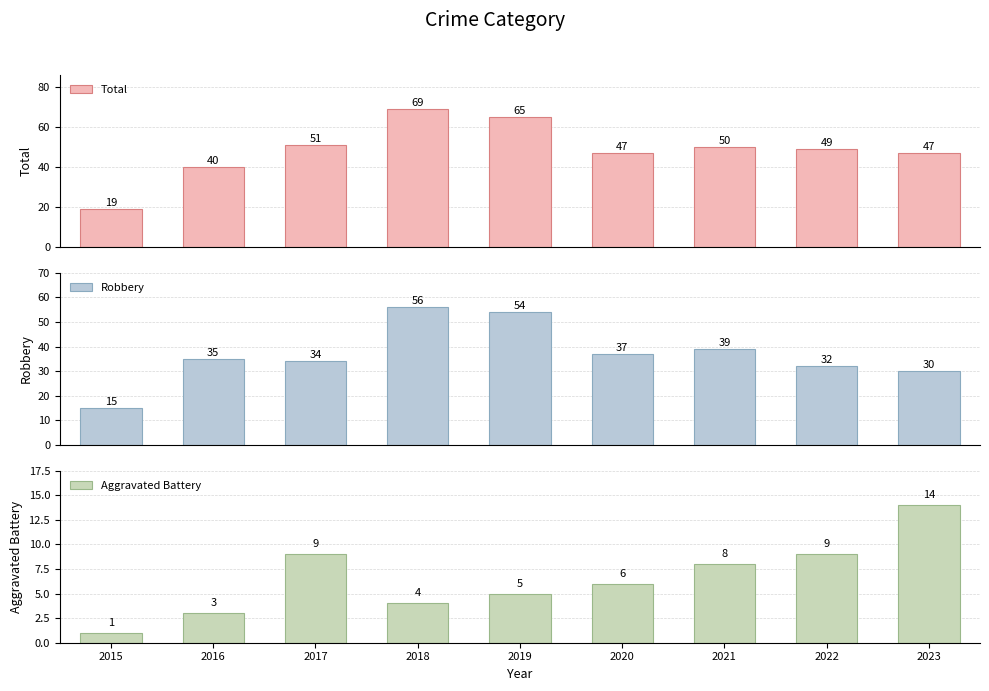

Does the chart contain stacked bars?

No